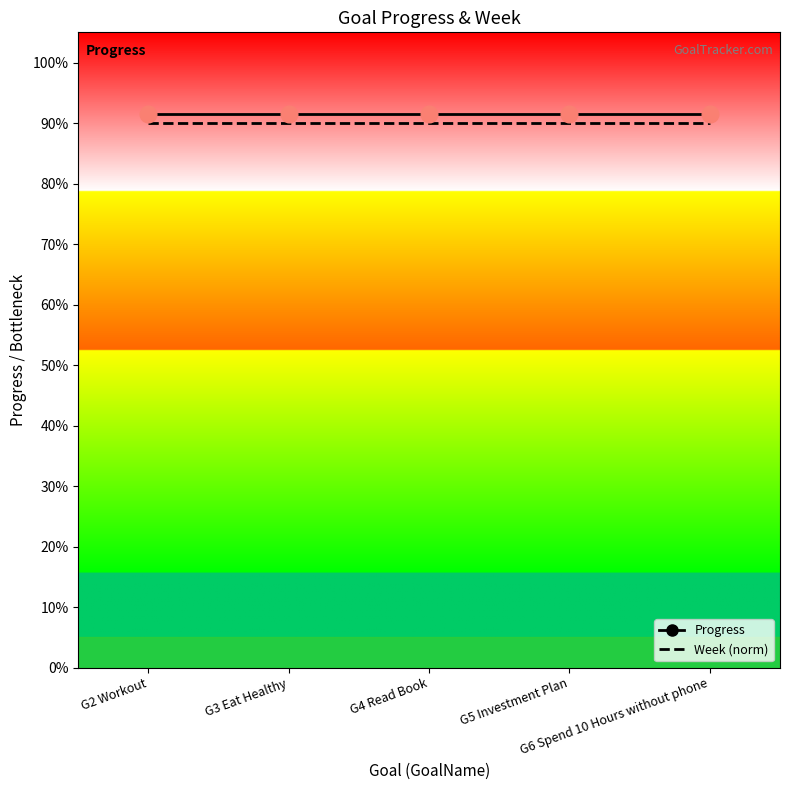

What are all the series names shown in the legend?

Progress, Week (norm)